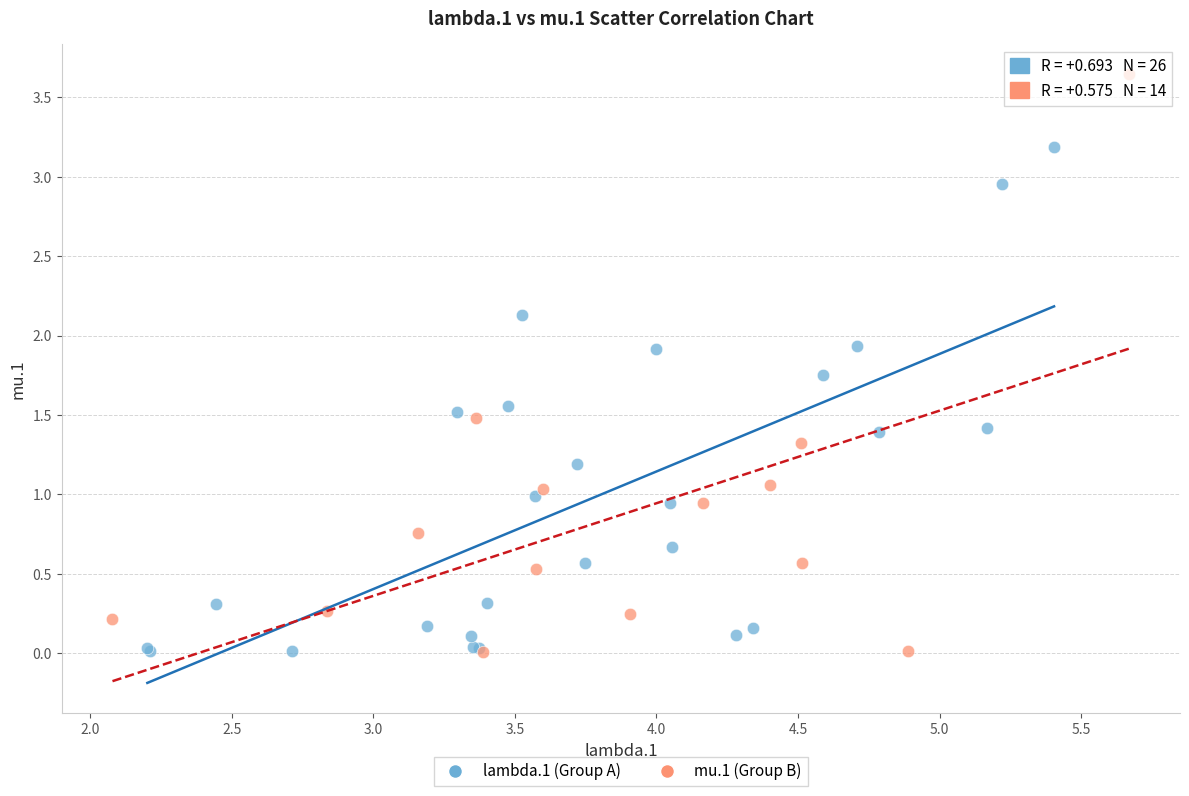

What are all the series names shown in the legend?

lambda.1 (Group A), mu.1 (Group B)